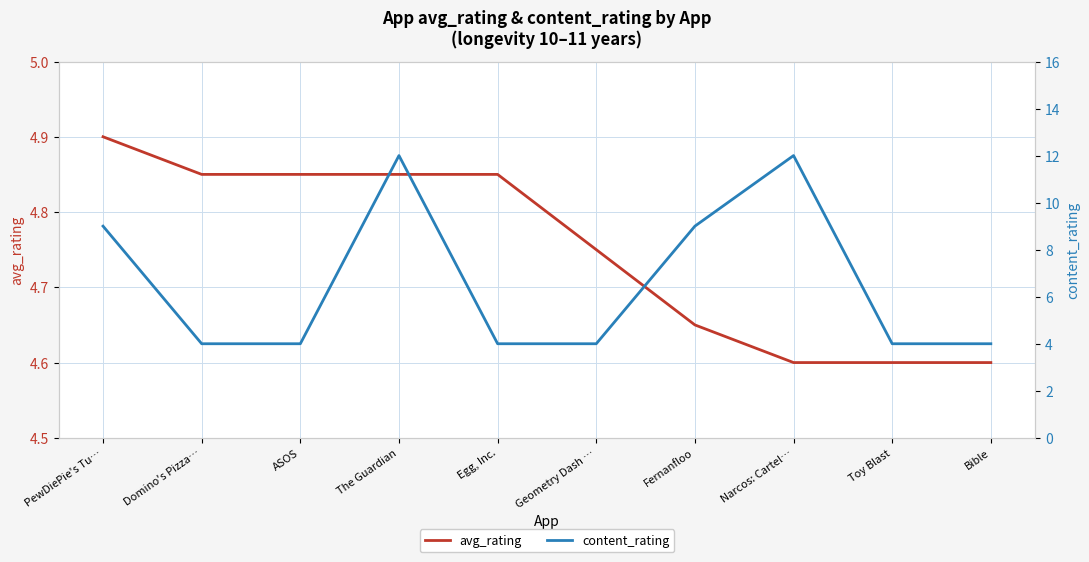

What is the average value of the content_rating series?

6.6